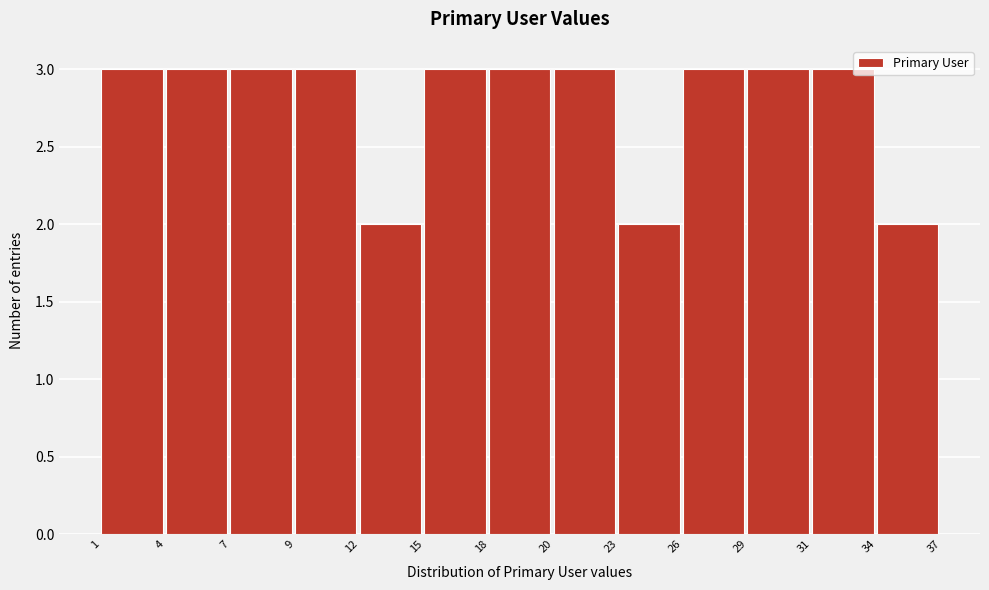

Reading left to right, extract all data points from this chart.

1=3	4=3	7=3	9=3	12=2	15=3	18=3	20=3	23=2	26=3	29=3	31=3	34=2